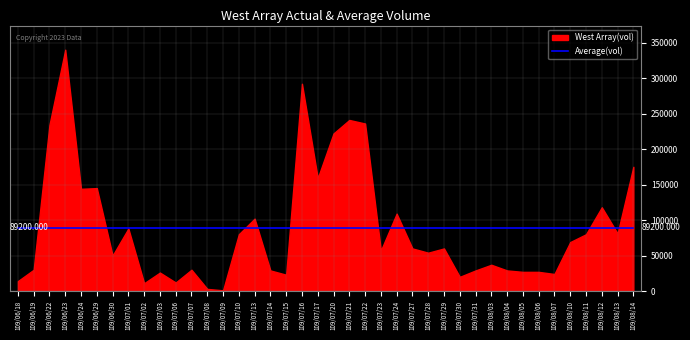

True or false: West Array(vol) and Average(amount) cross at least once.

False